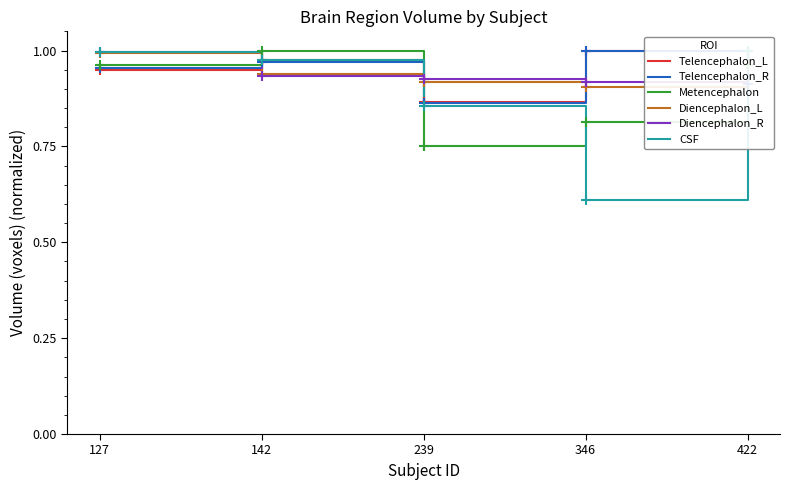

At which category is the sum across all series the highest?

127